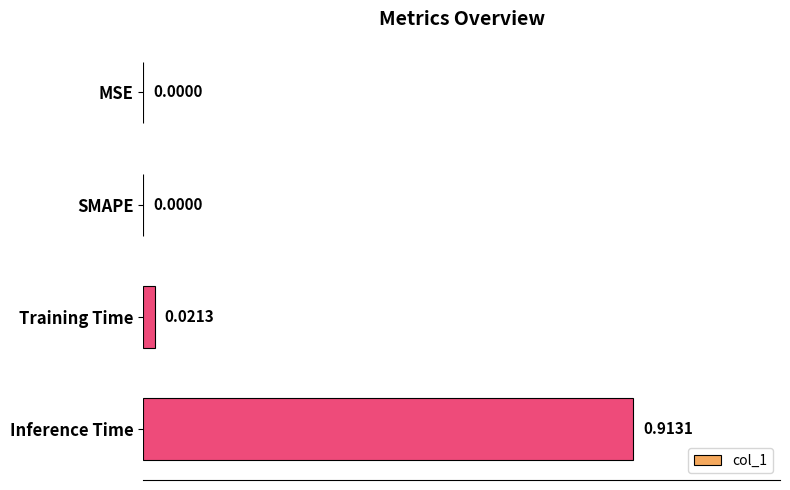

What is the change in value from SMAPE to Inference Time?

+0.9